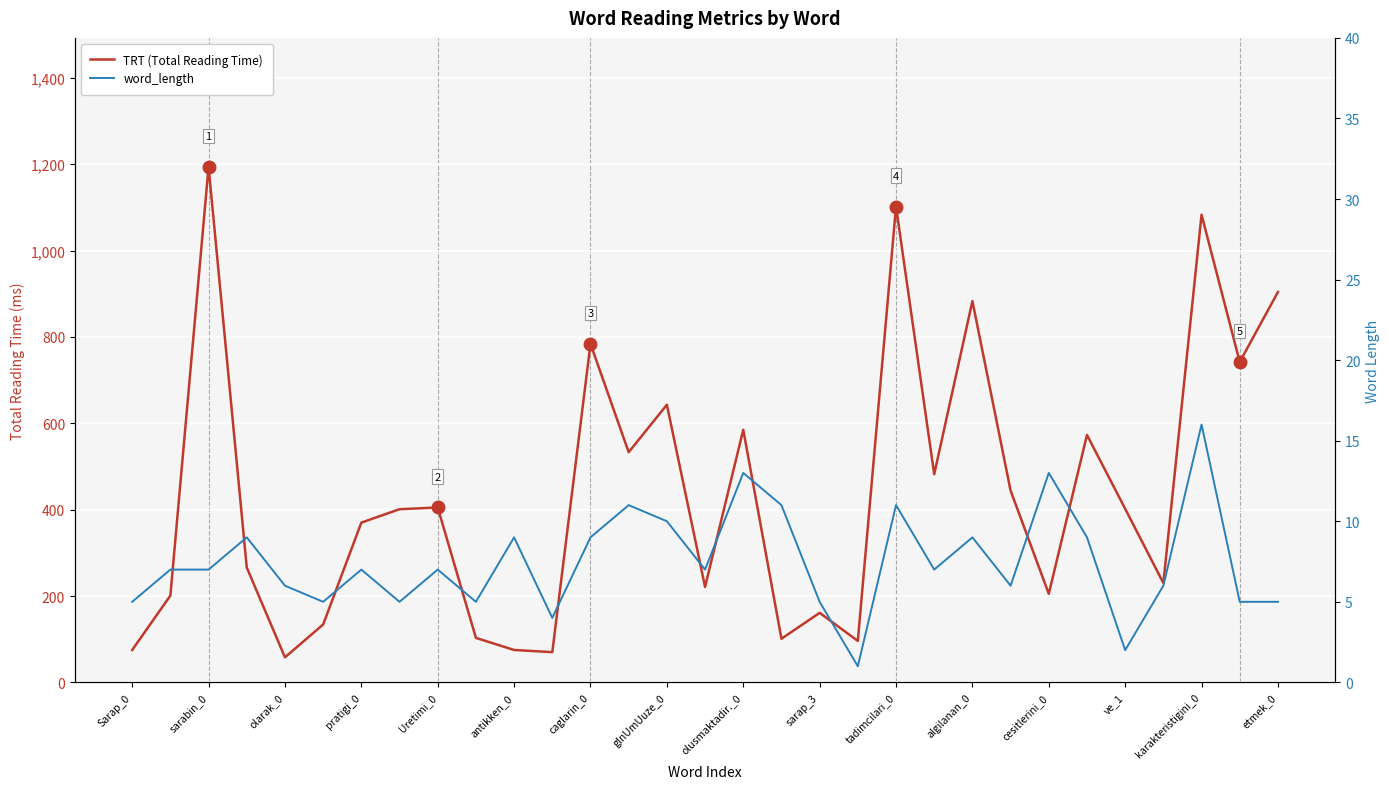

True or false: word_length has a value of 6 at antikken_0.

False